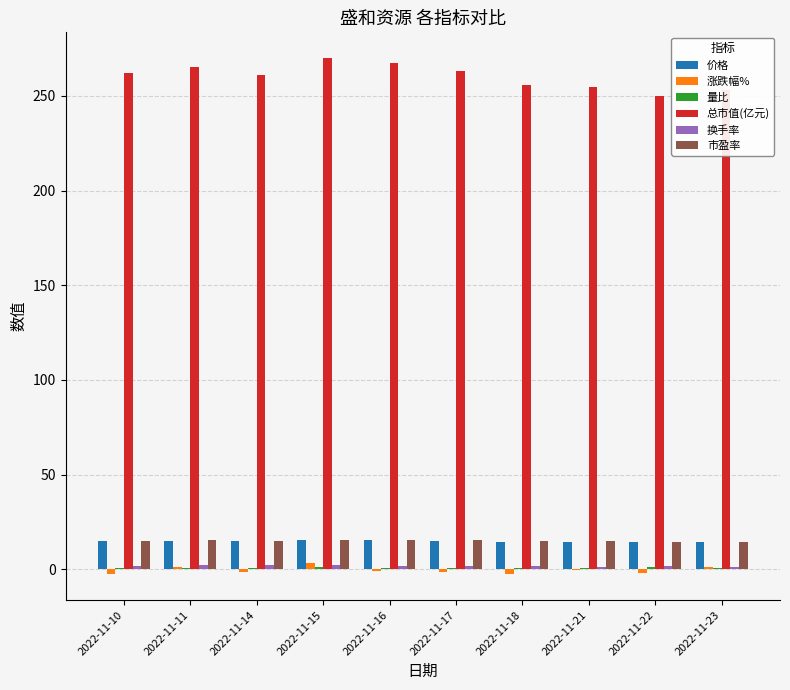

Are the bars grouped side by side (vs. stacked)?

Yes